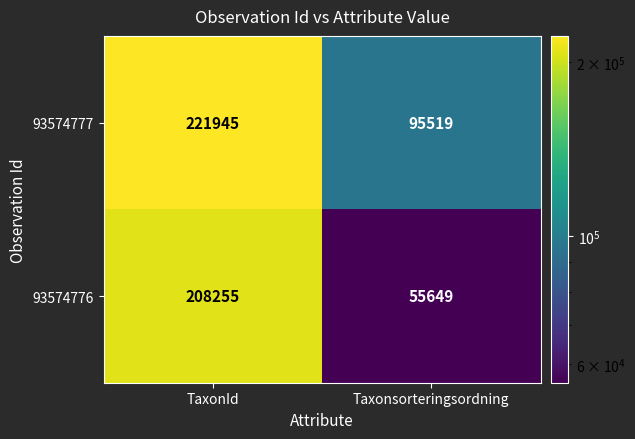

At how many categories does at least one series exceed 177358?

1